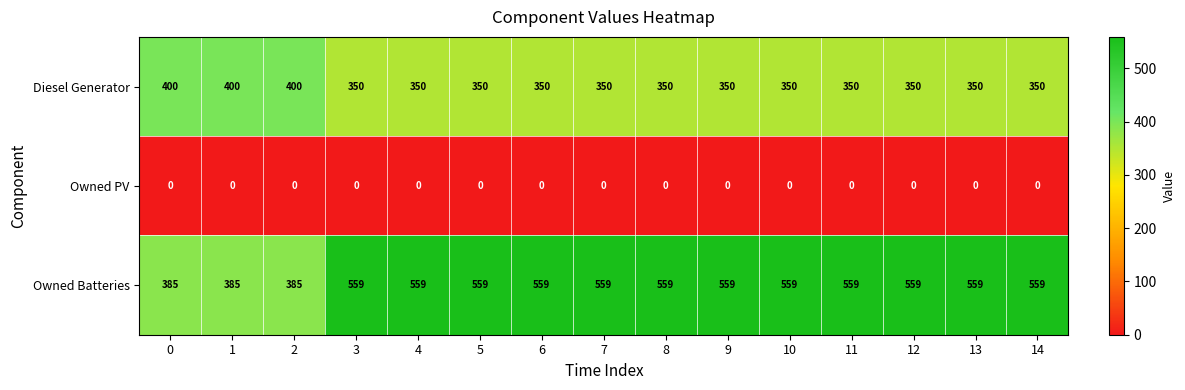

Read the Owned Batteries value at 1.

385